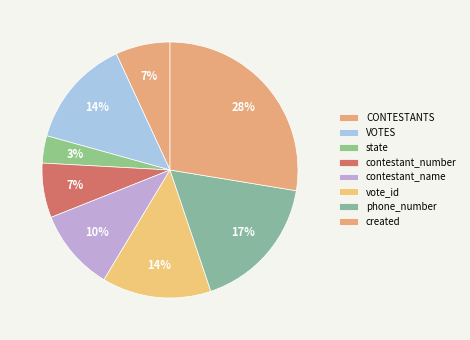

To the nearest percent, what is the difference between the created and contestant_number slice percentages?

21%